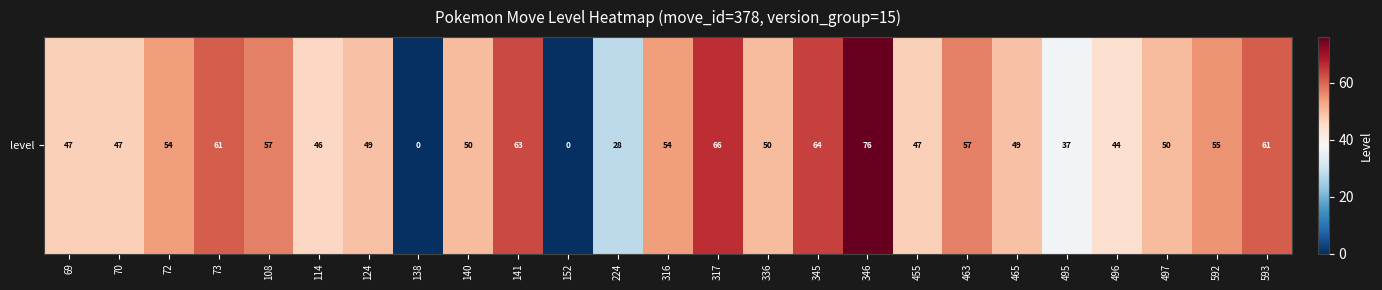

Reading left to right, list all the values displayed in this chart.

47	47	54	61	57	46	49	0	50	63	0	28	54	66	50	64	76	47	57	49	37	44	50	55	61